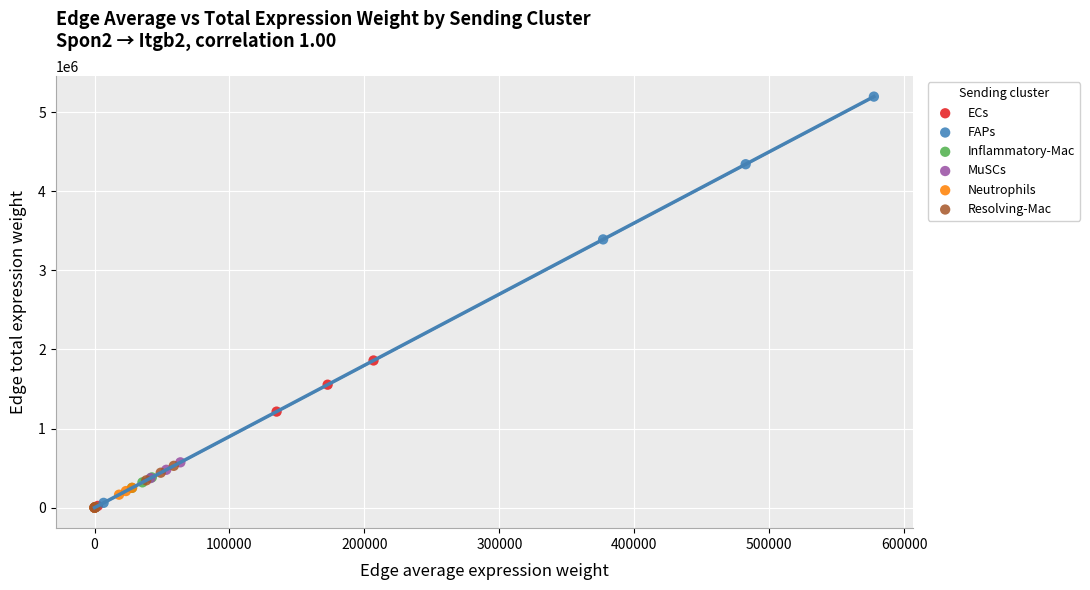

Which series reaches the maximum Y coordinate?

FAPs